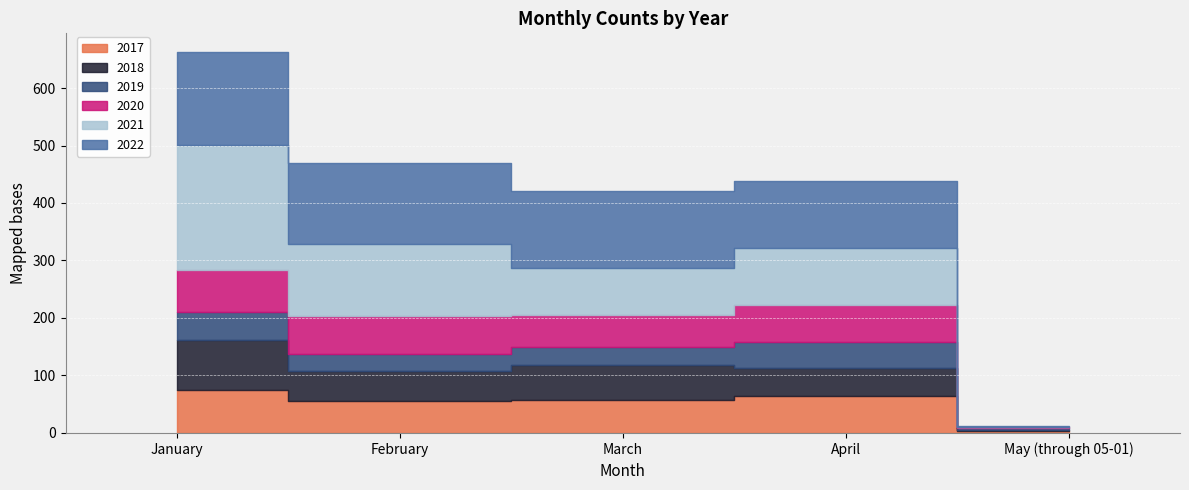

Does the chart display data point markers on the line(s)?

No